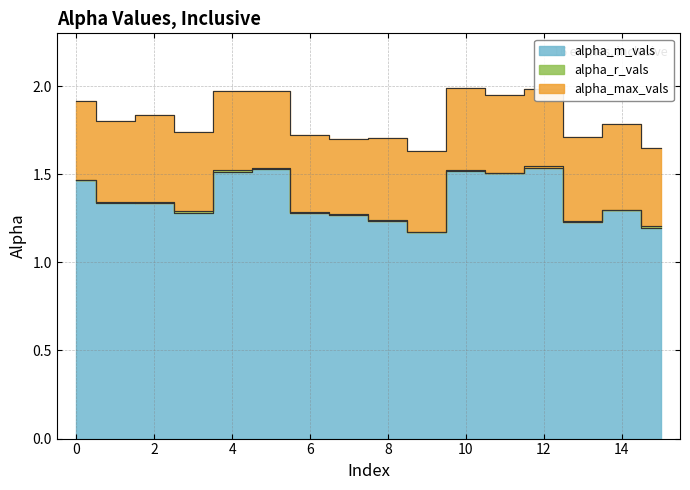

True or false: alpha_m_vals has more than 1 points higher than both neighbors.

True